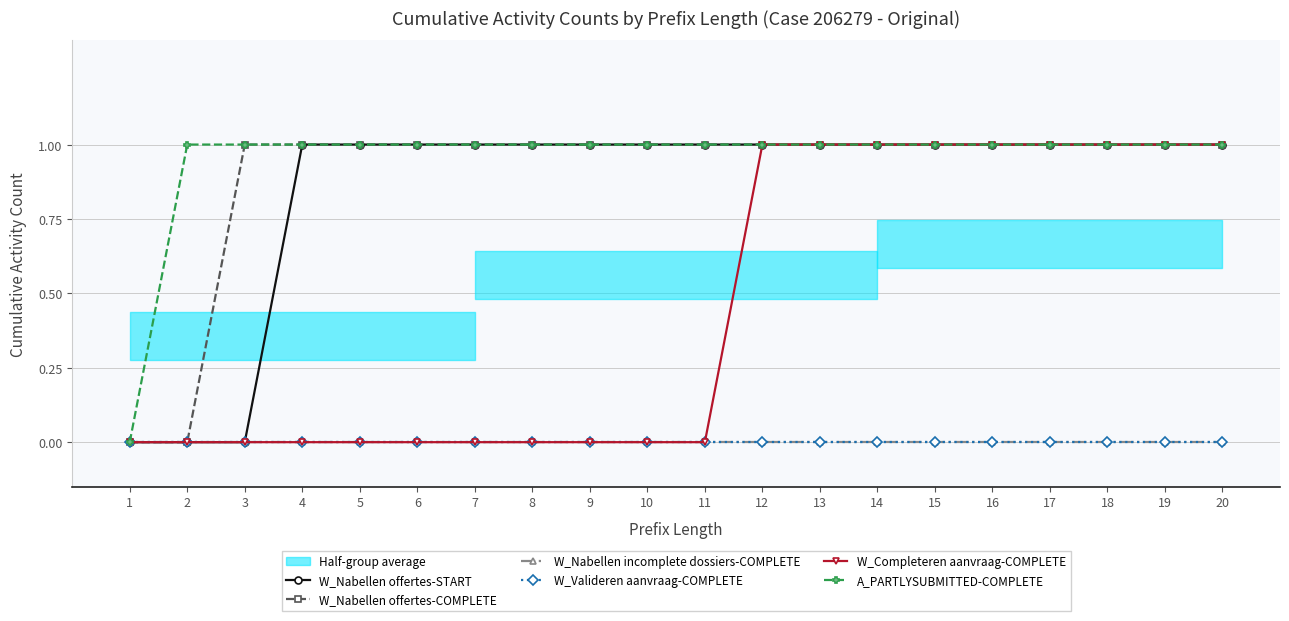

Which series has the largest total across all categories?

A_PARTLYSUBMITTED-COMPLETE